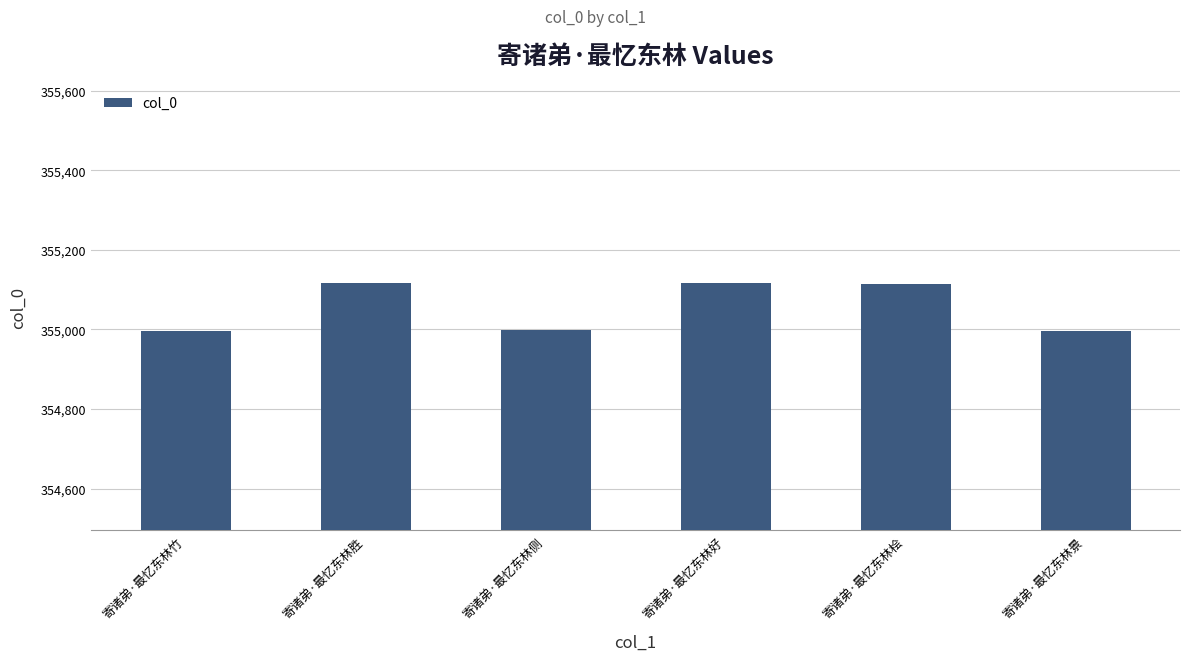

How many categories are shown in the chart?

6